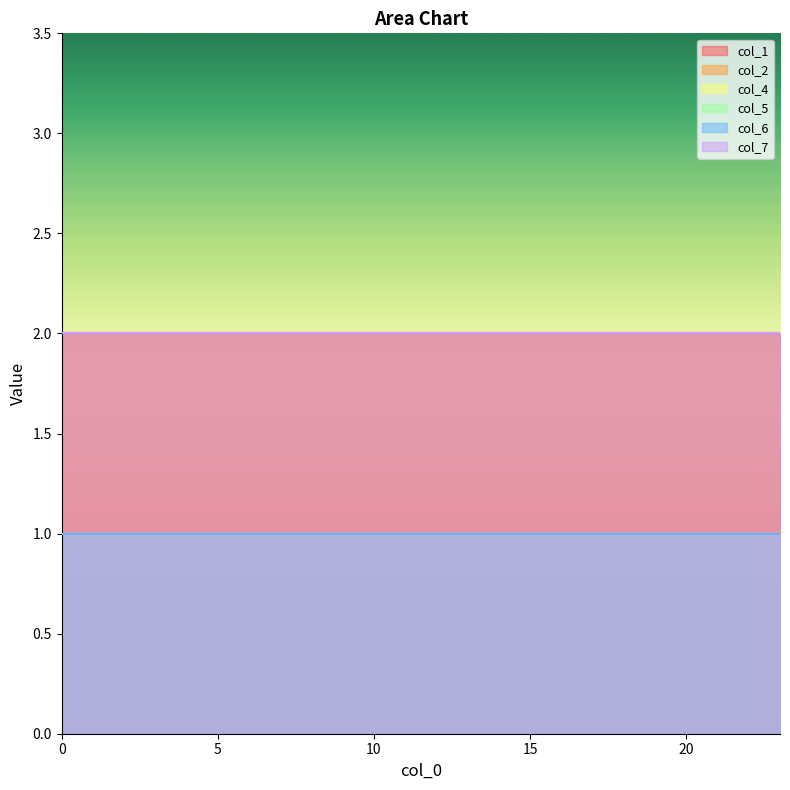

Is it true that col_6 equals 1 at 22?

False